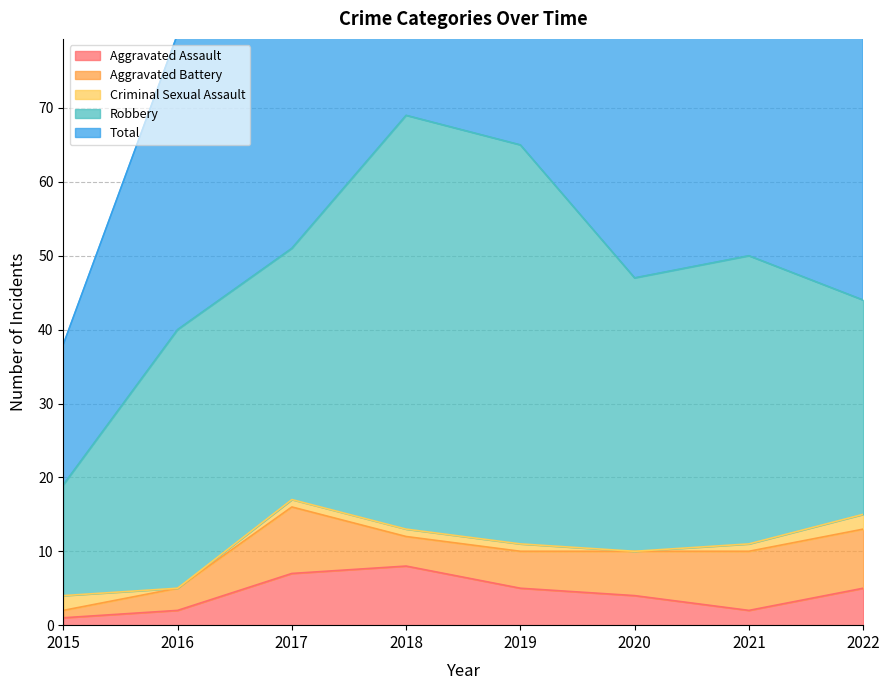

True or false: Aggravated Battery and Total intersect in this chart.

False